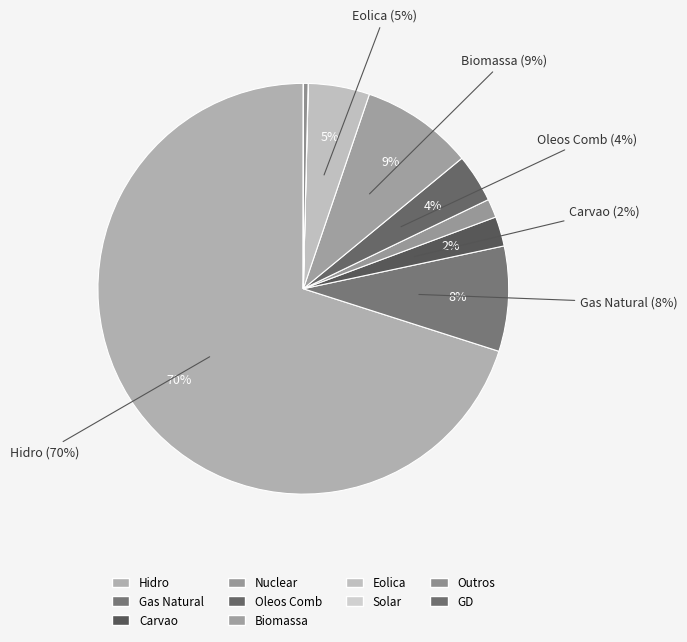

What percentage is the Carvao slice, to the nearest percent?

2%